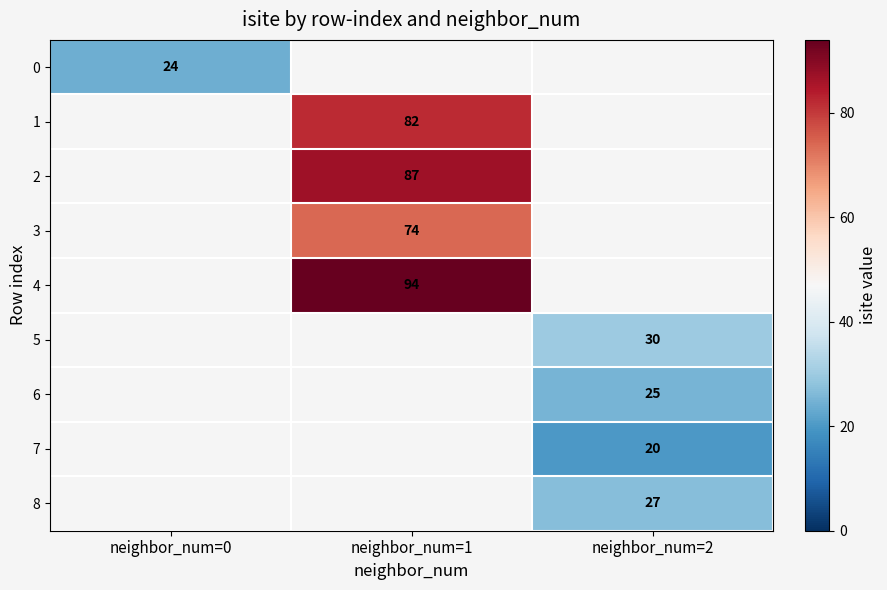

The value of 0 at neighbor_num=0 is 24. True or false?

True